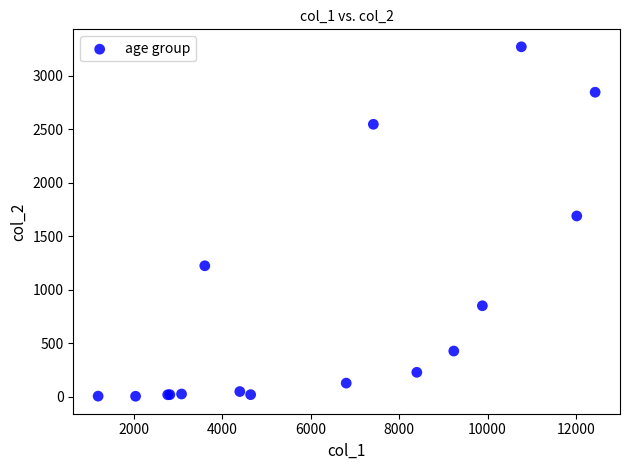

What Y value in the scatter plot is closest to 1638?

1690